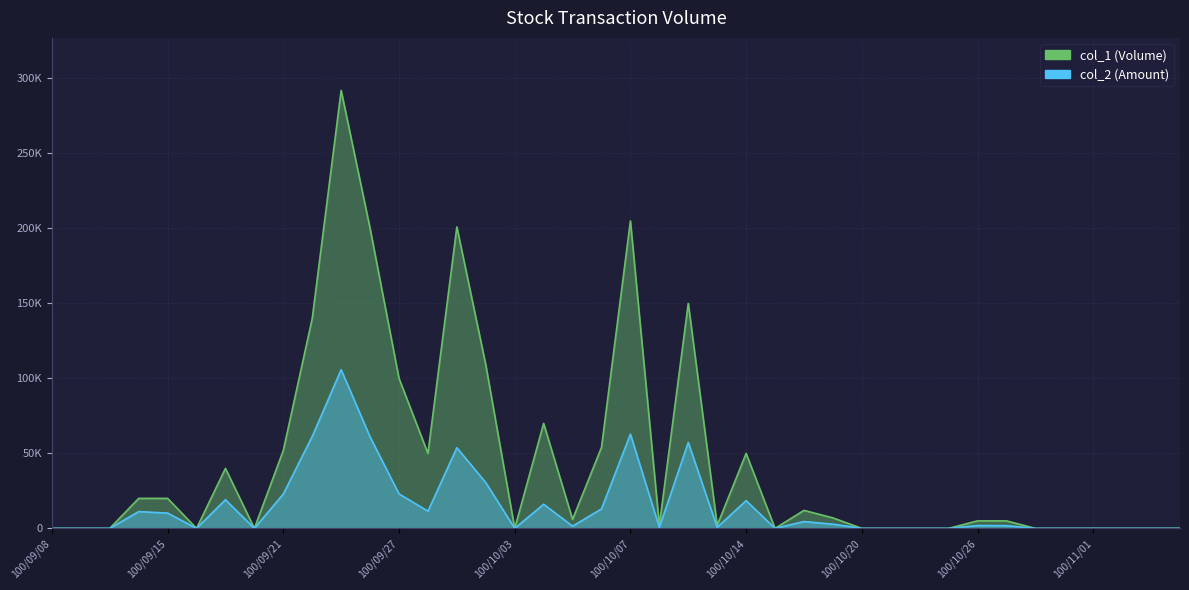

What is the difference between the highest and lowest values at 100/10/19?

4190